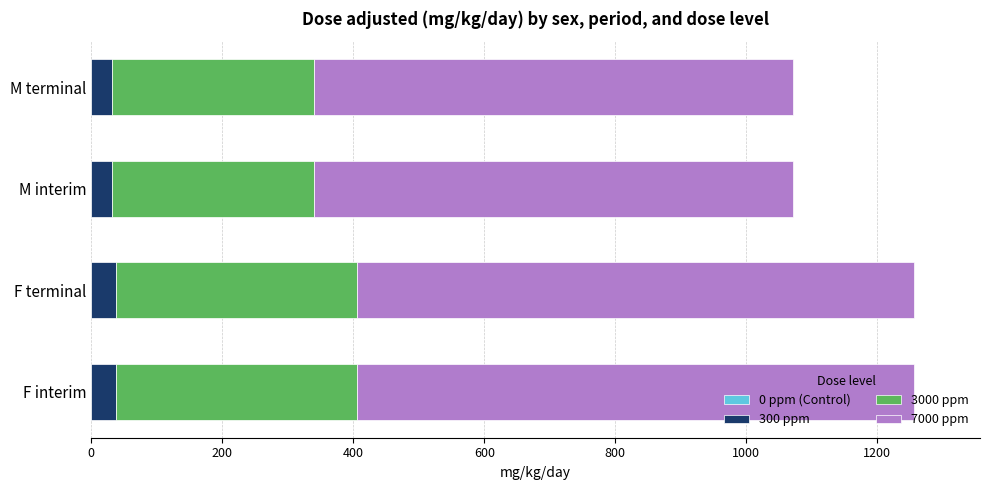

Is it true that 300 ppm equals 37.8 at F interim?

True